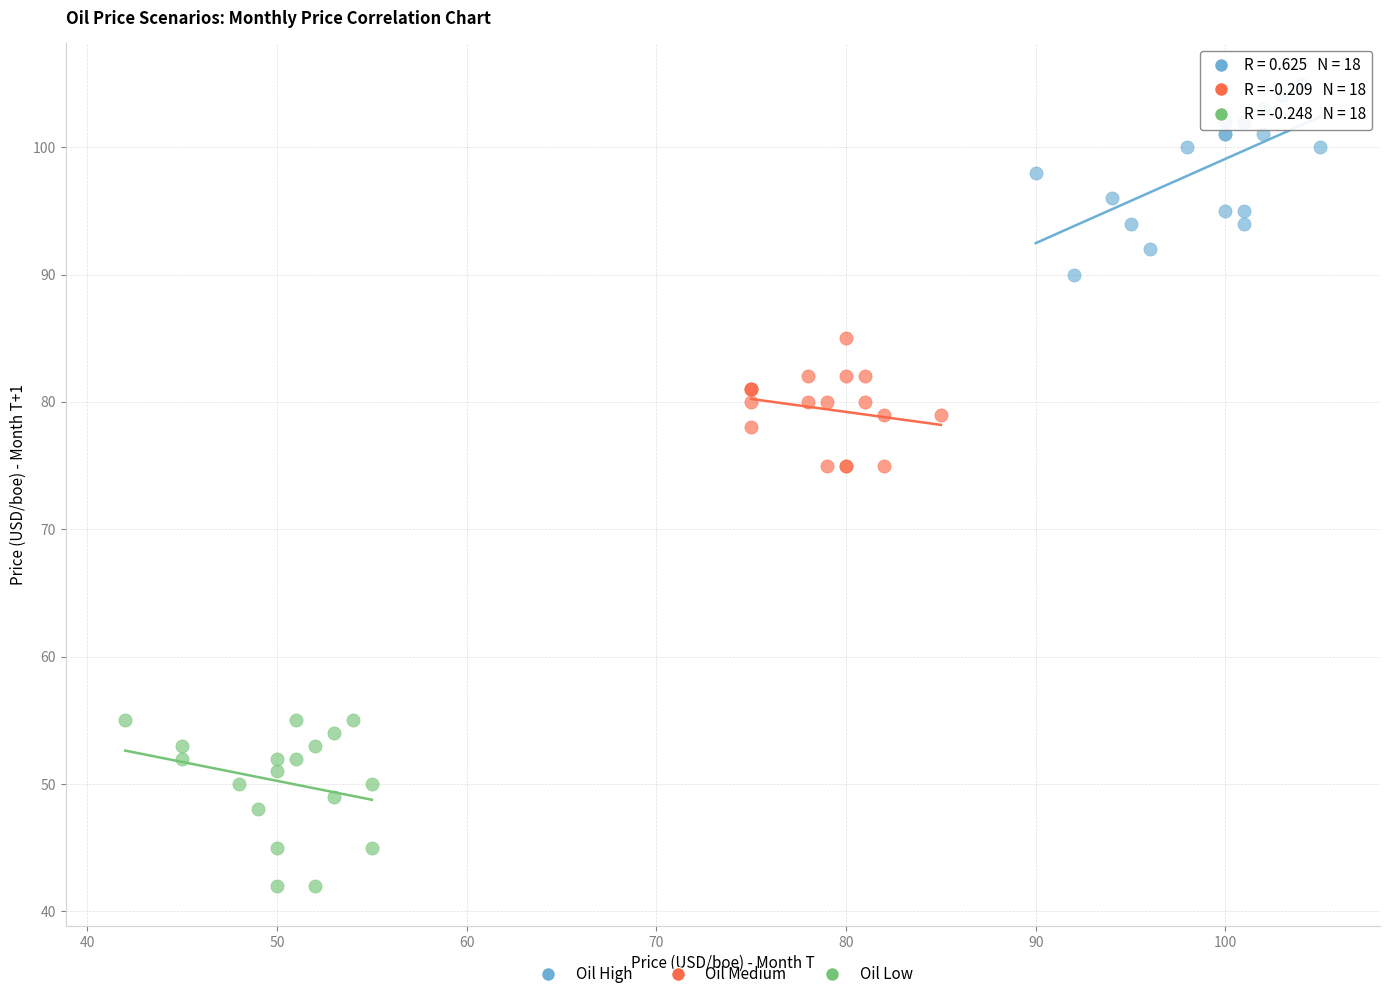

Which series contains the highest Y value?

Oil High